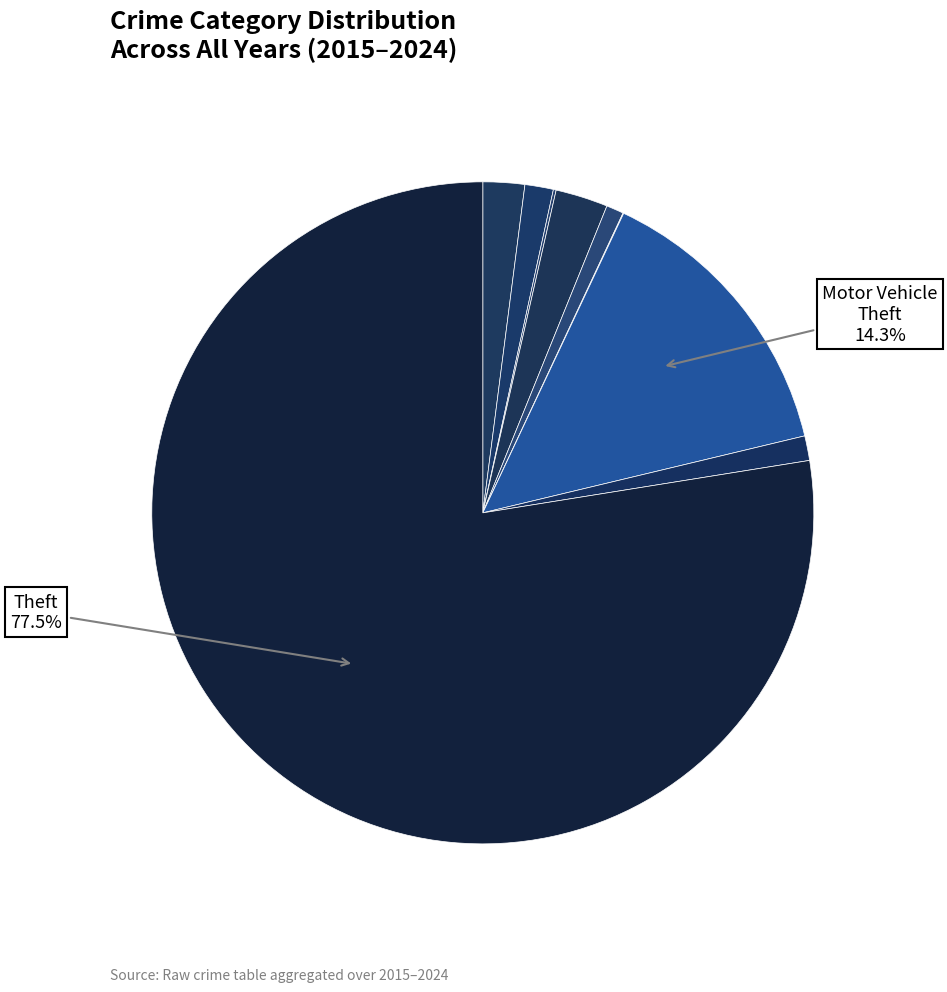

How many segments does this pie chart have?

9